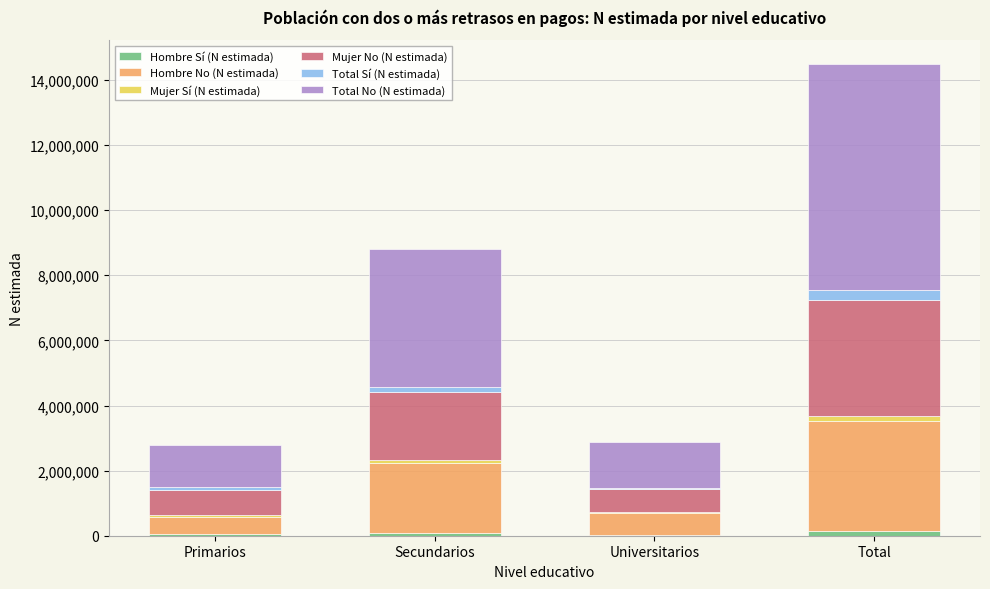

At which category is the sum across all series the highest?

Total